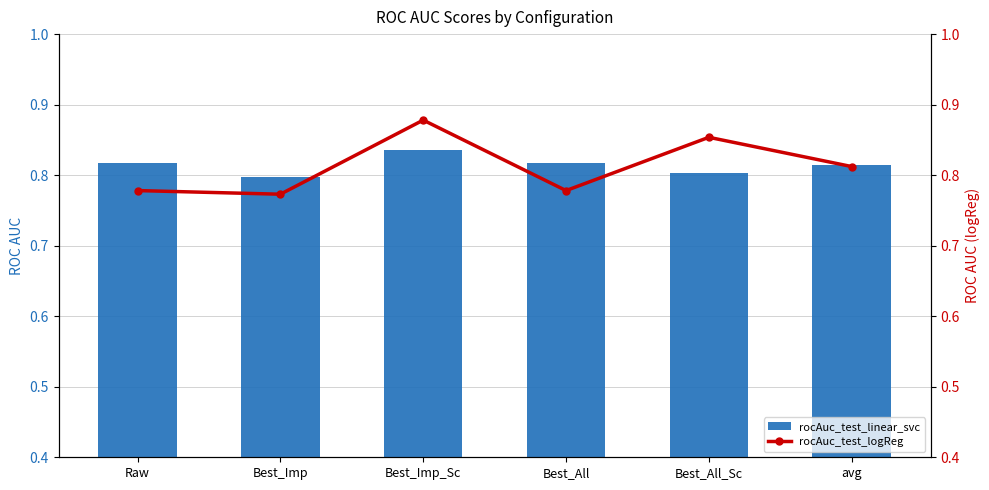

What is the lowest value of the rocAuc_test_linear_svc series?

0.8